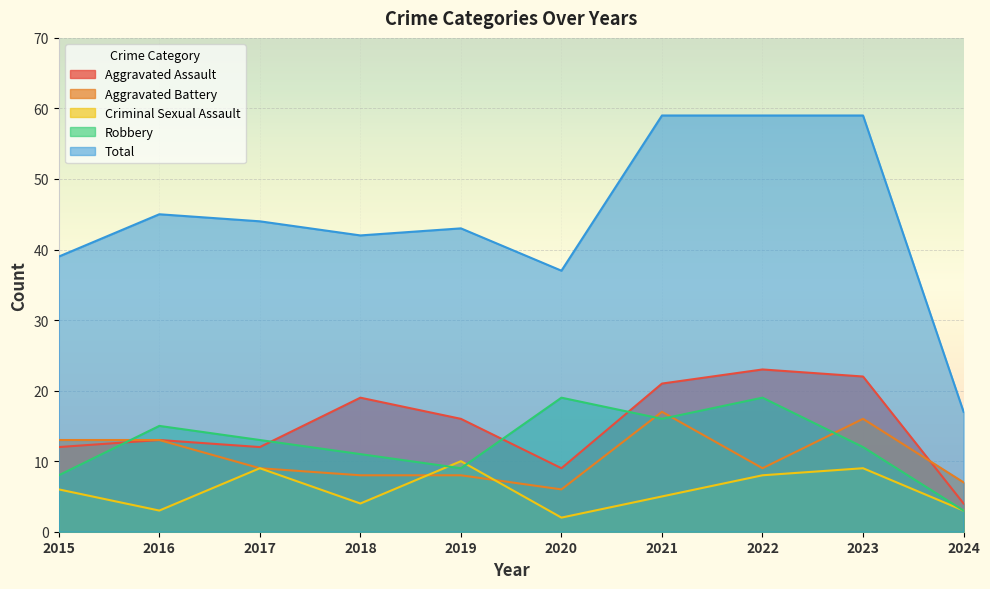

What is the highest value of the Total series?

59